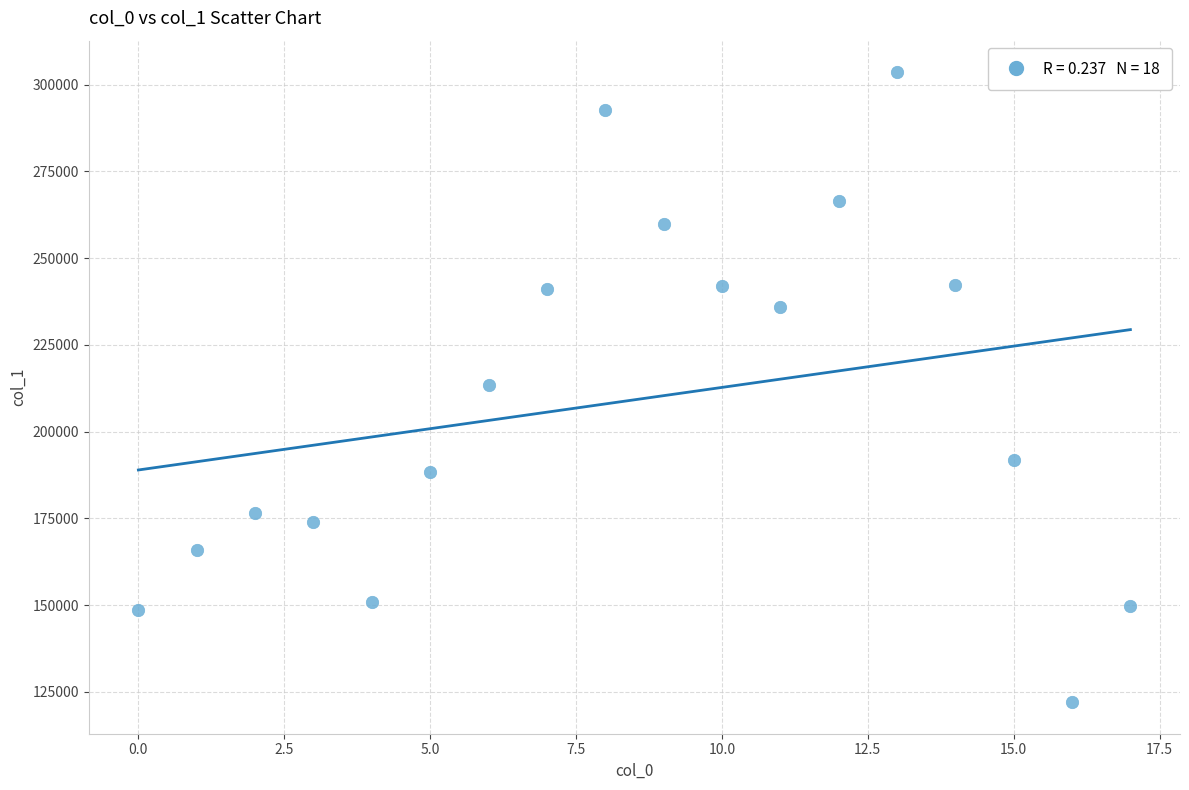

What is the range of Y values (max minus min)?

181626